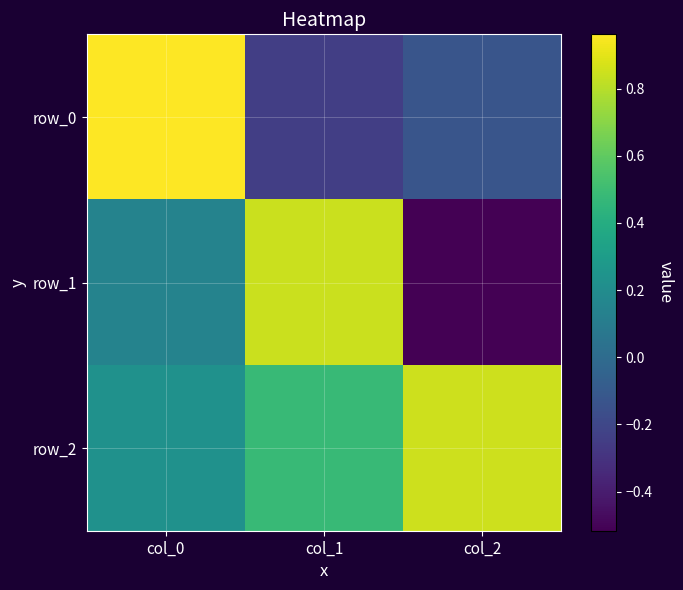

The row_1 series shows 0.1 at col_0. True or false?

True